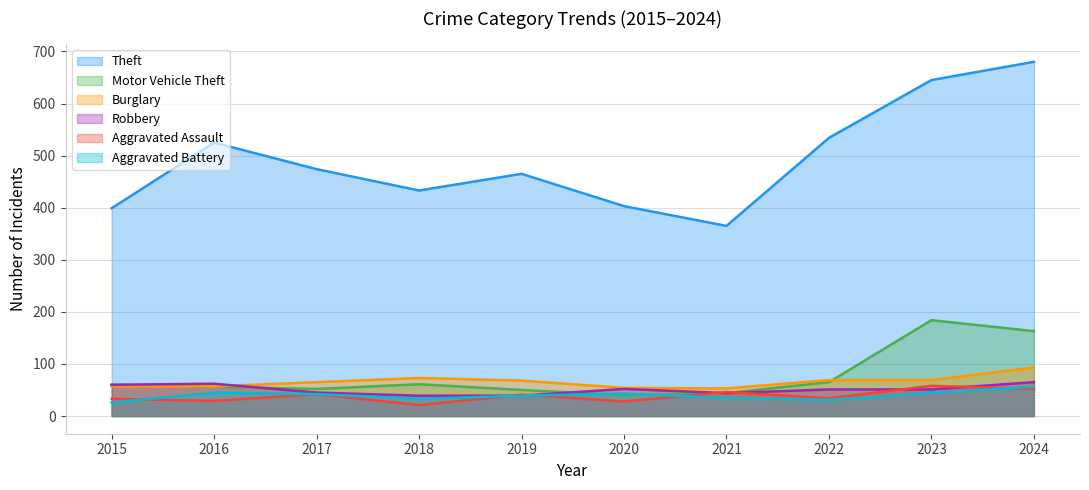

Which category has the highest value across all series?

2024